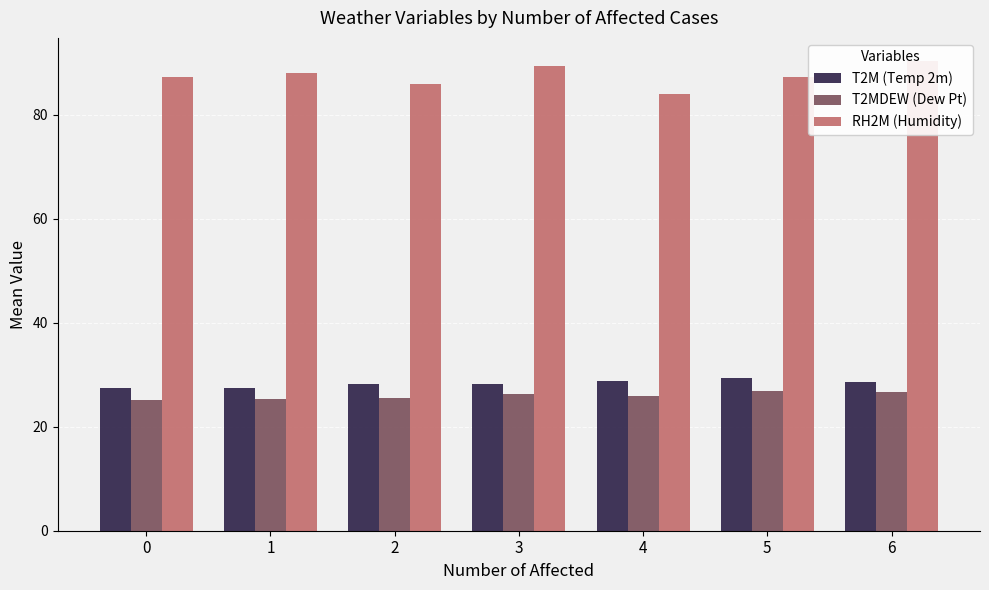

Reading right to left, transcribe all the data shown in this chart.

T2M (Temp 2m): 28.6	29.3	28.9	28.2	28.2	27.5	27.4
T2MDEW (Dew Pt): 26.8	26.8	25.8	26.2	25.5	25.3	25.0
RH2M (Humidity): 90.2	87.2	84.0	89.4	85.9	88.0	87.2